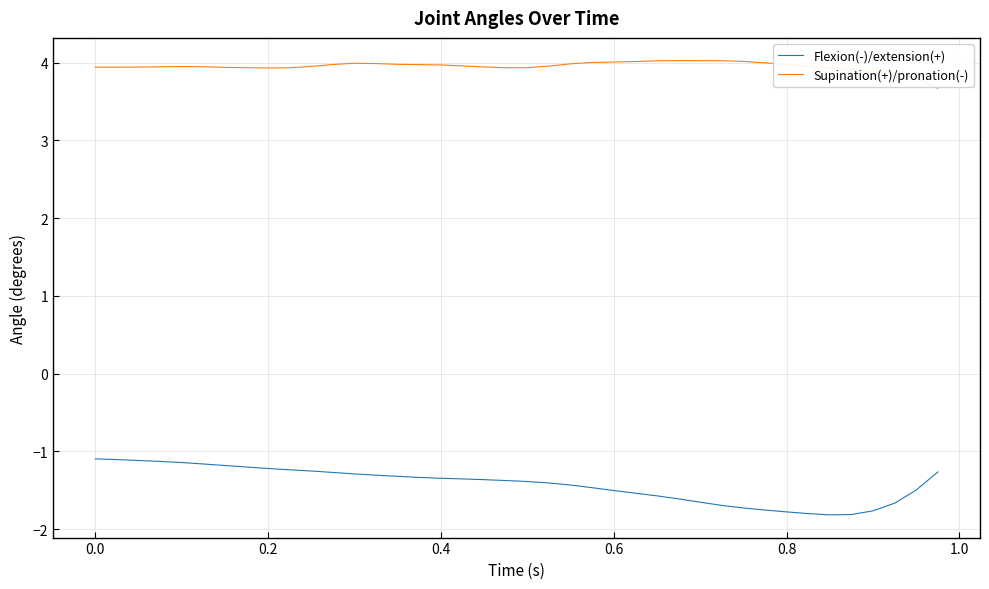

Which series has the widest spread of values?

Flexion(-)/extension(+)